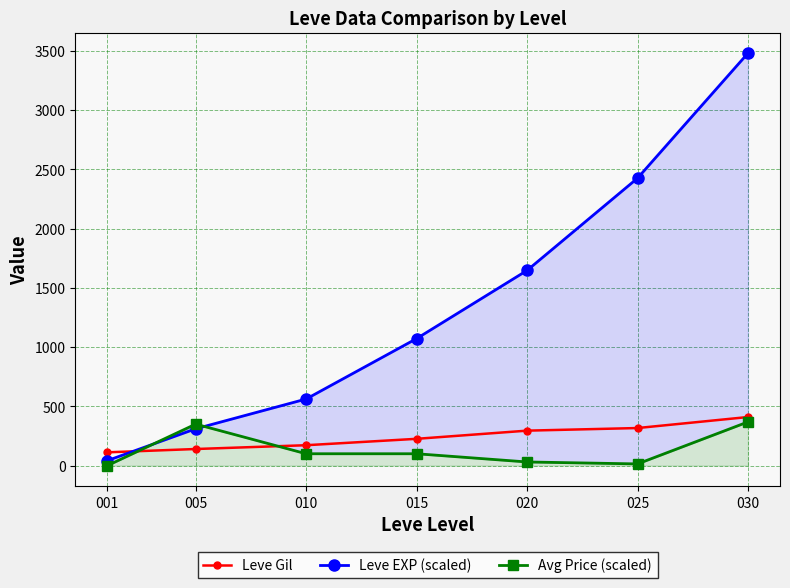

True or false: Avg Price (scaled) has a value of 2.9 at 025.

False